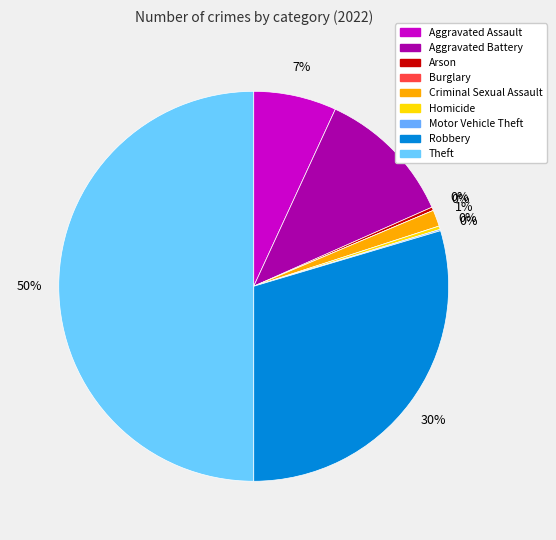

True or false: Aggravated Assault accounts for 1% of the total.

False